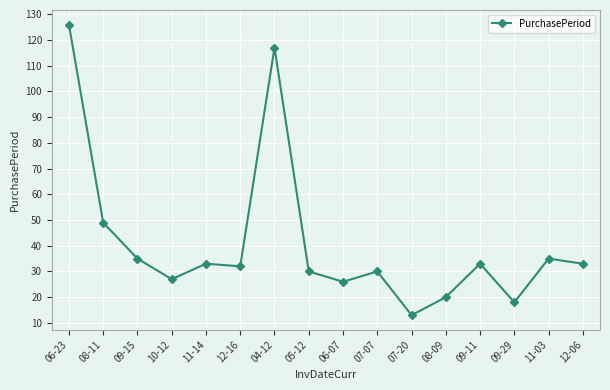

What value does the data have at 07-07?

30